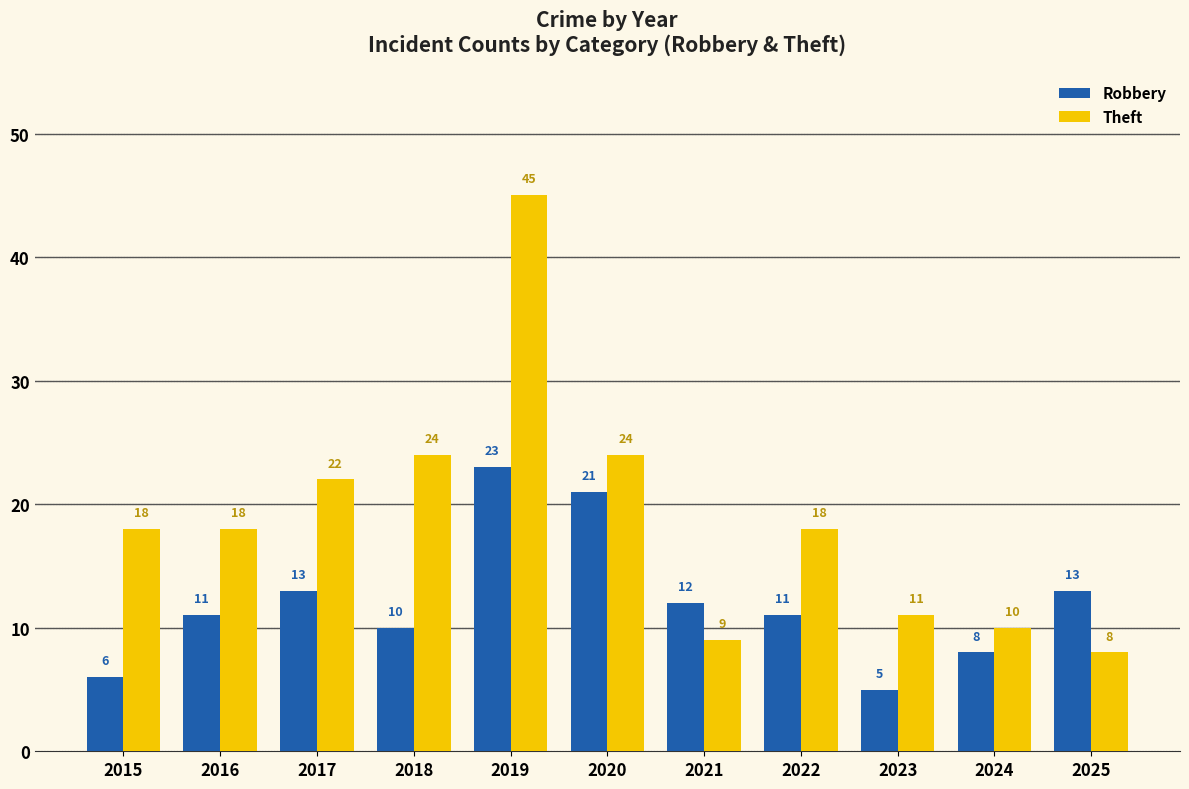

What is the approximate value of Robbery at 2020, to the nearest 10?

20